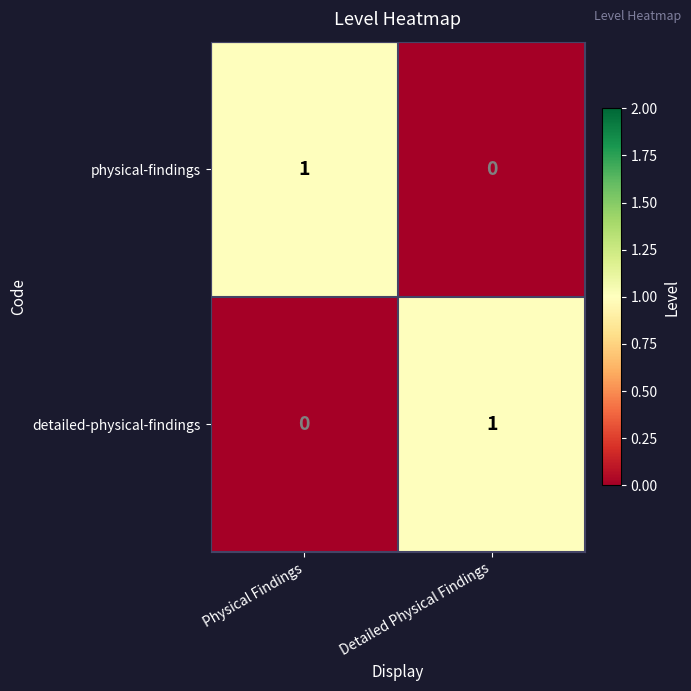

What is the spread (max minus min) of values at Detailed Physical Findings?

1